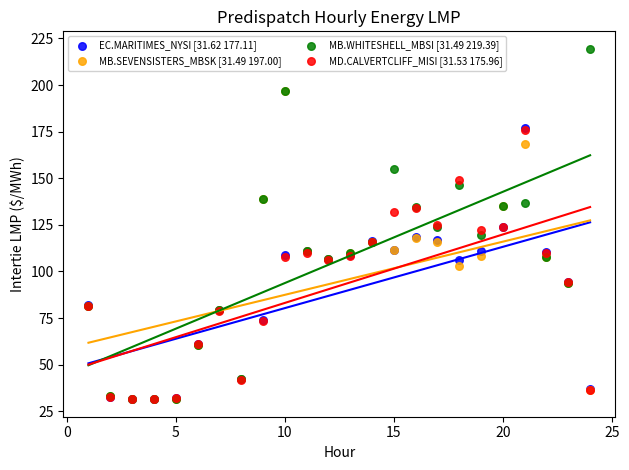

What are all the series names shown in the legend?

EC.MARITIMES_NYSI [31.62 177.11], MB.SEVENSISTERS_MBSK [31.49 197.00], MB.WHITESHELL_MBSI [31.49 219.39], MD.CALVERTCLIFF_MISI [31.53 175.96]